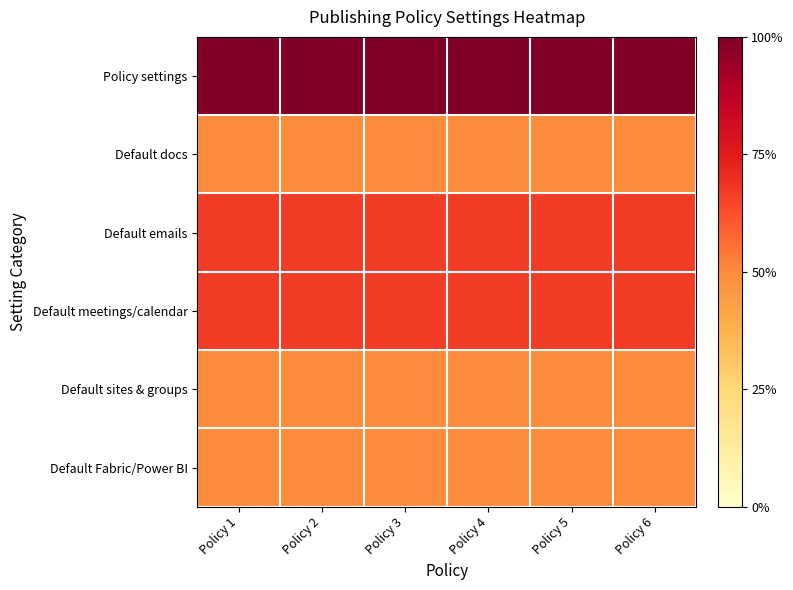

At how many categories does at least one series exceed 0?

6